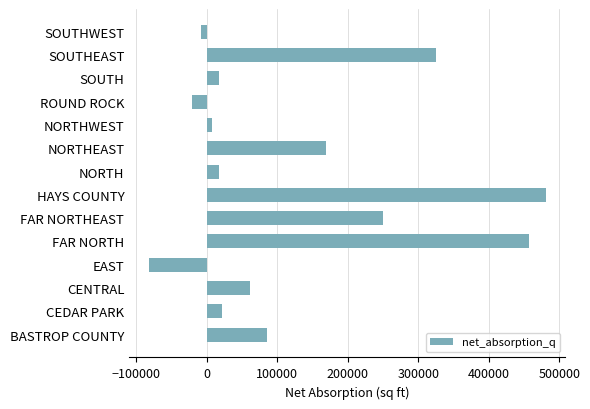

Reading bottom to top, what are all the values shown in this chart?

85000	21477	62236	-81487	456471	250047	480331	17863	169467	7500	-21037	17863	325085	-7317